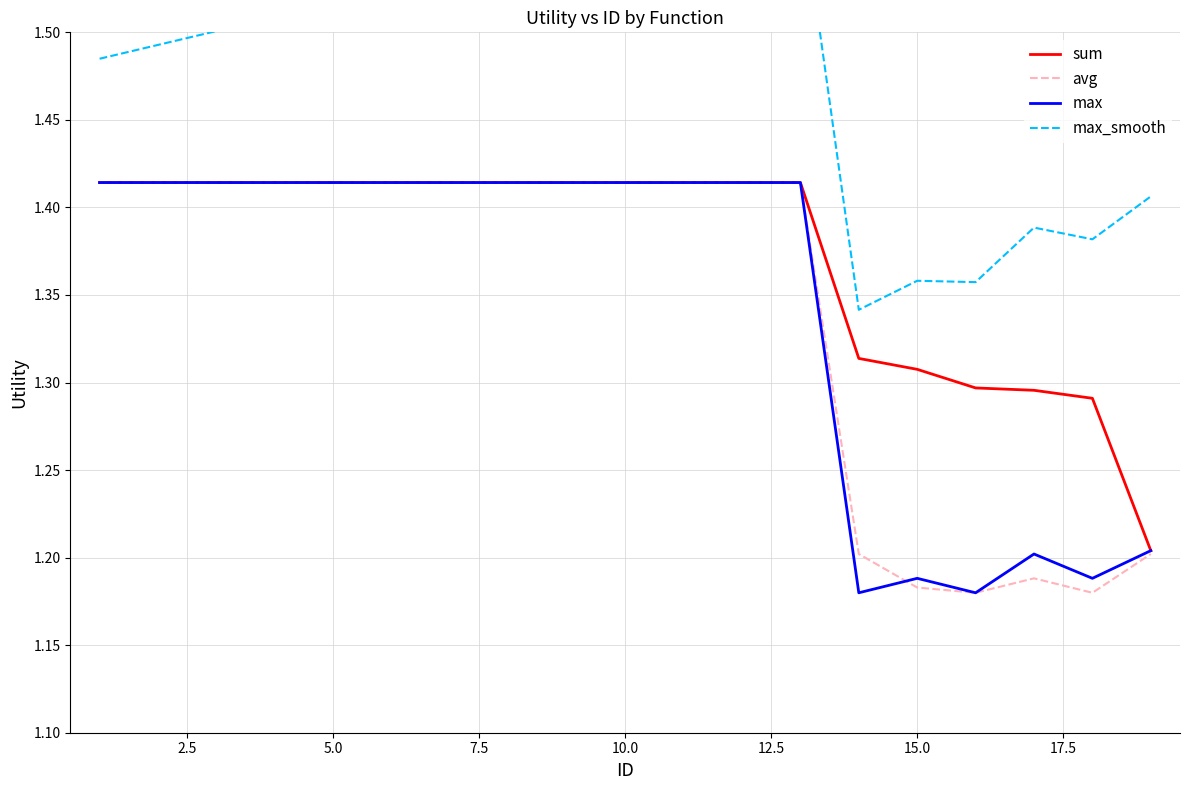

What is the spread (max minus min) of values at 5.0?

0.1